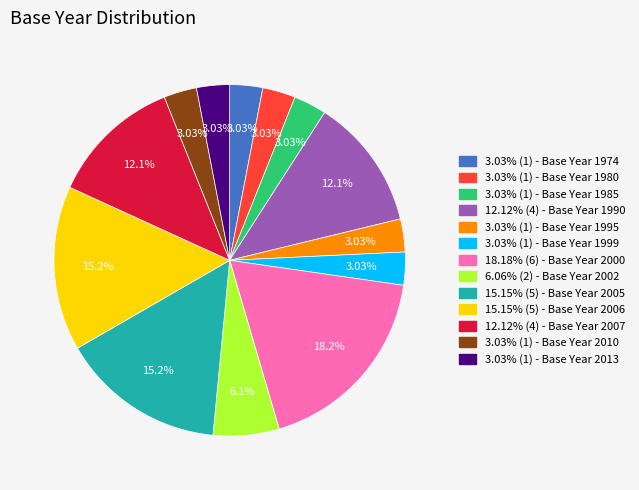

Is there any slice that represents more than half of the pie?

No